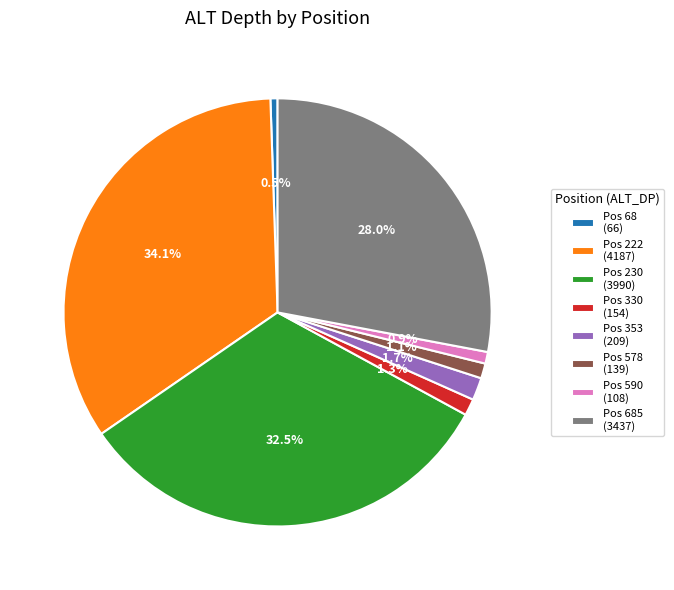

Does Pos 230 (3990) represent more than half of the total?

No